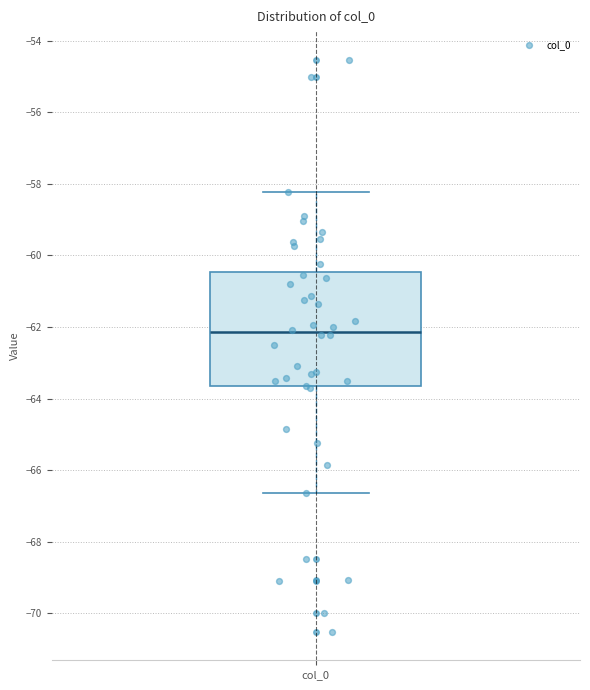

Where is the lower edge of the box for col_0 on the y-axis? The values are not printed on the chart, so give them approximately, as read against the axis.

-63.6